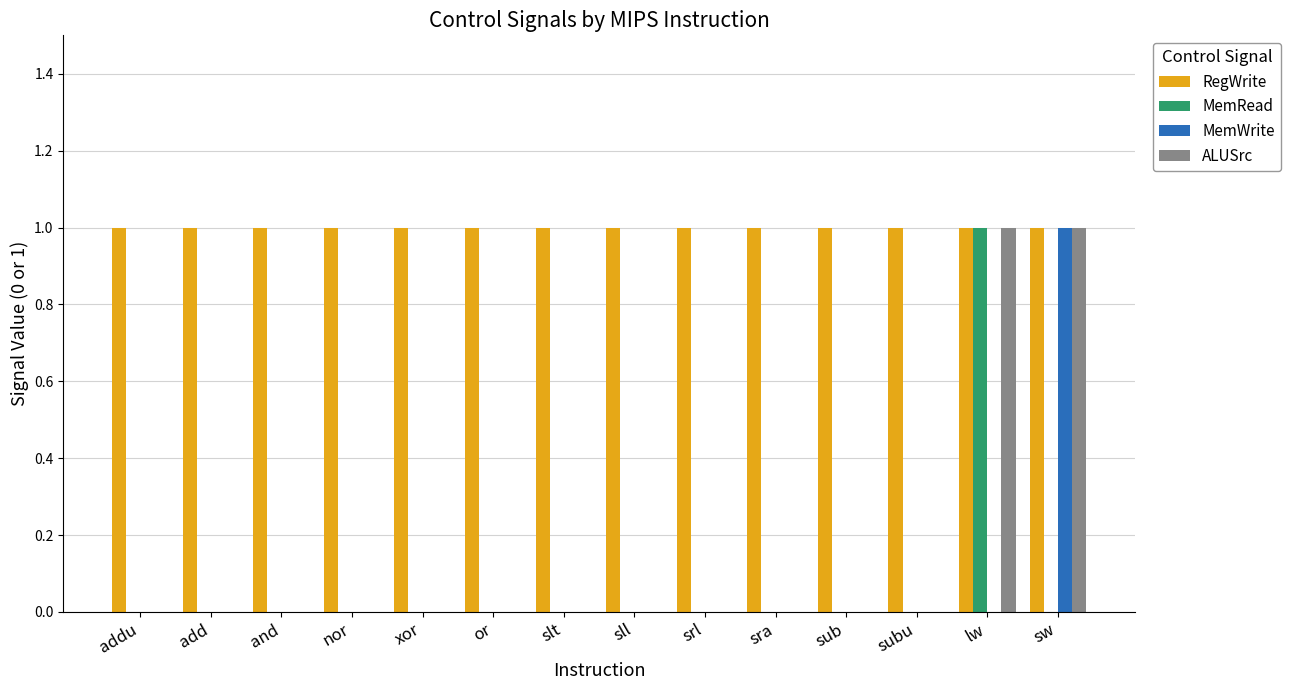

Reading left to right, what are all the values shown in this chart?

RegWrite: addu=1	add=1	and=1	nor=1	xor=1	or=1	slt=1	sll=1	srl=1	sra=1	sub=1	subu=1	lw=1	sw=1
MemRead: addu=0	add=0	and=0	nor=0	xor=0	or=0	slt=0	sll=0	srl=0	sra=0	sub=0	subu=0	lw=1	sw=0
MemWrite: addu=0	add=0	and=0	nor=0	xor=0	or=0	slt=0	sll=0	srl=0	sra=0	sub=0	subu=0	lw=0	sw=1
ALUSrc: addu=0	add=0	and=0	nor=0	xor=0	or=0	slt=0	sll=0	srl=0	sra=0	sub=0	subu=0	lw=1	sw=1